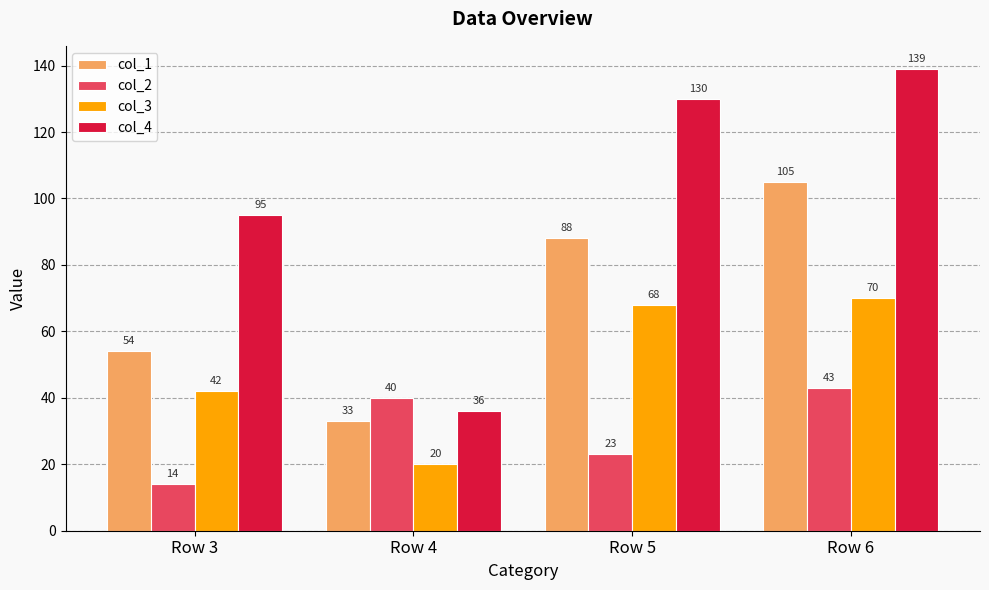

True or false: col_2 has a value of 43 at Row 6.

True